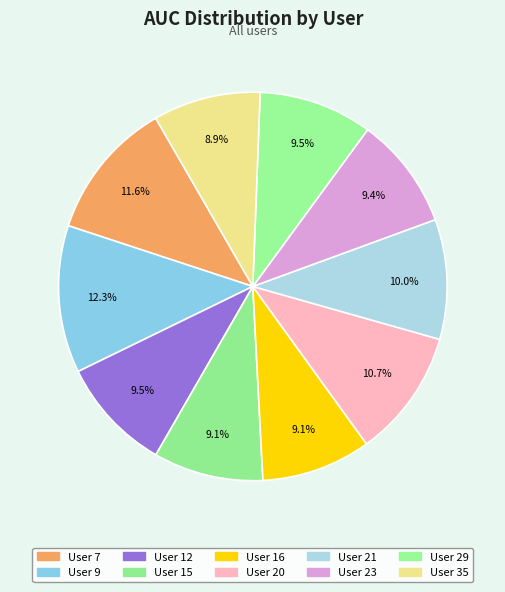

Rank the categories by value from highest to lowest.

9, 7, 20, 21, 12, 29, 23, 15, 16, 35